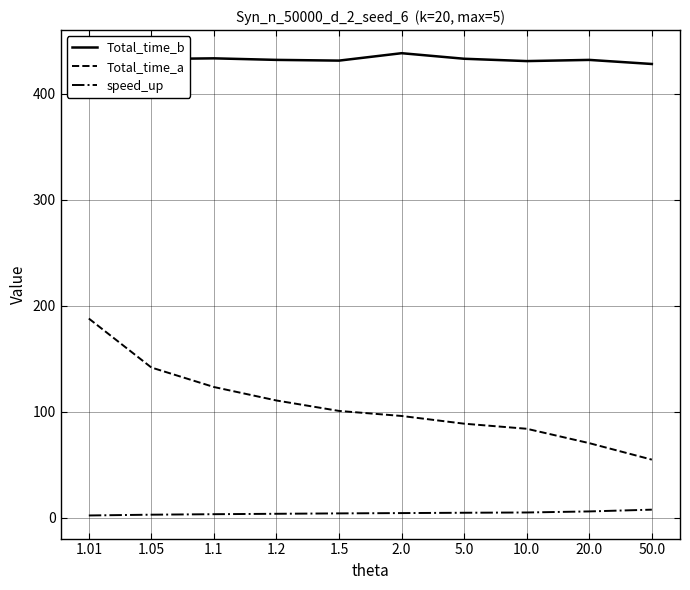

At 1.1, list the series in order from largest to smallest.

Total_time_b, Total_time_a, speed_up